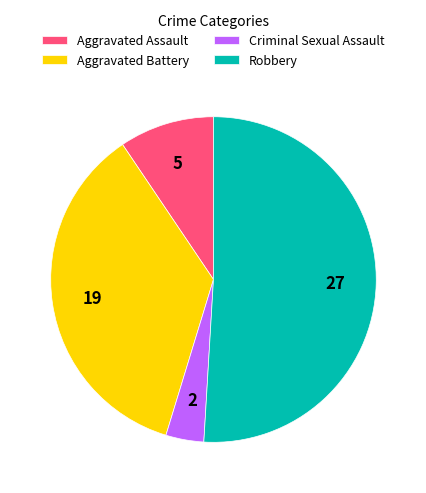

The Criminal Sexual Assault slice represents 4% of the pie. True or false?

True